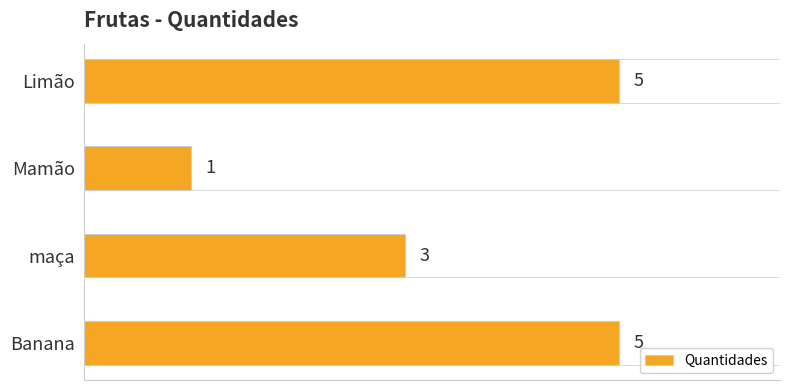

Reading bottom to top, extract all data points from this chart.

Banana=5	maça=3	Mamão=1	Limão=5